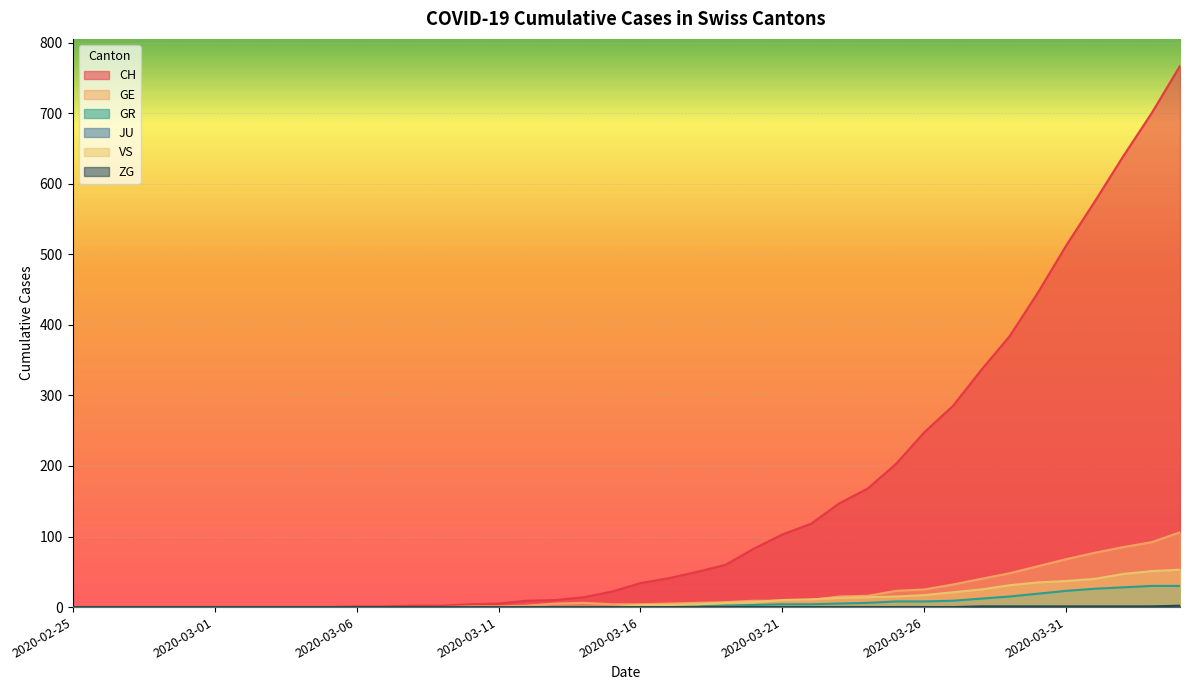

True or false: VS and CH intersect in this chart.

False